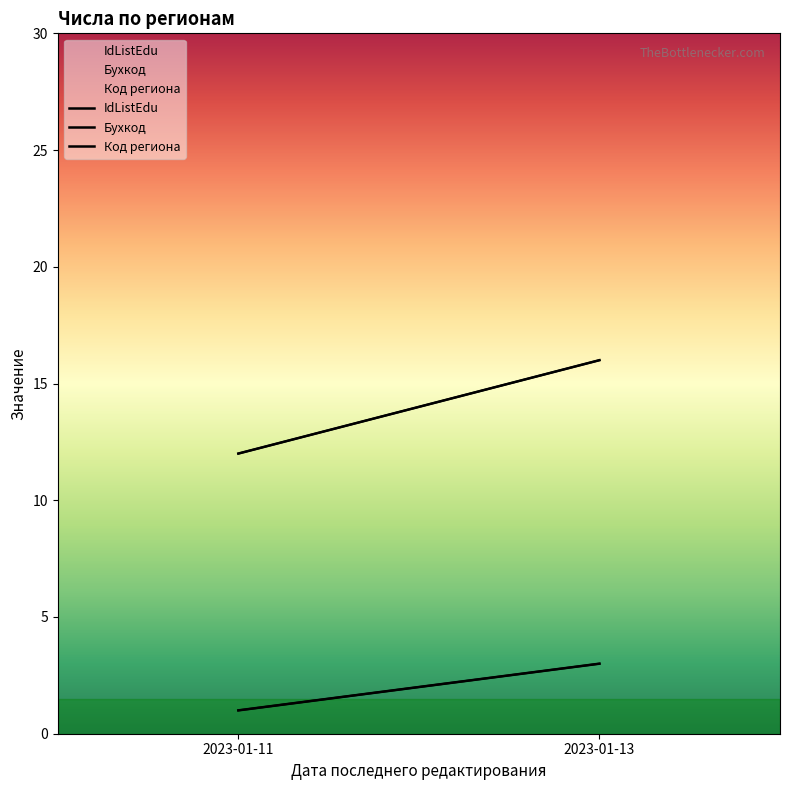

The Код региона series shows 8 at 2023-01-11. True or false?

False